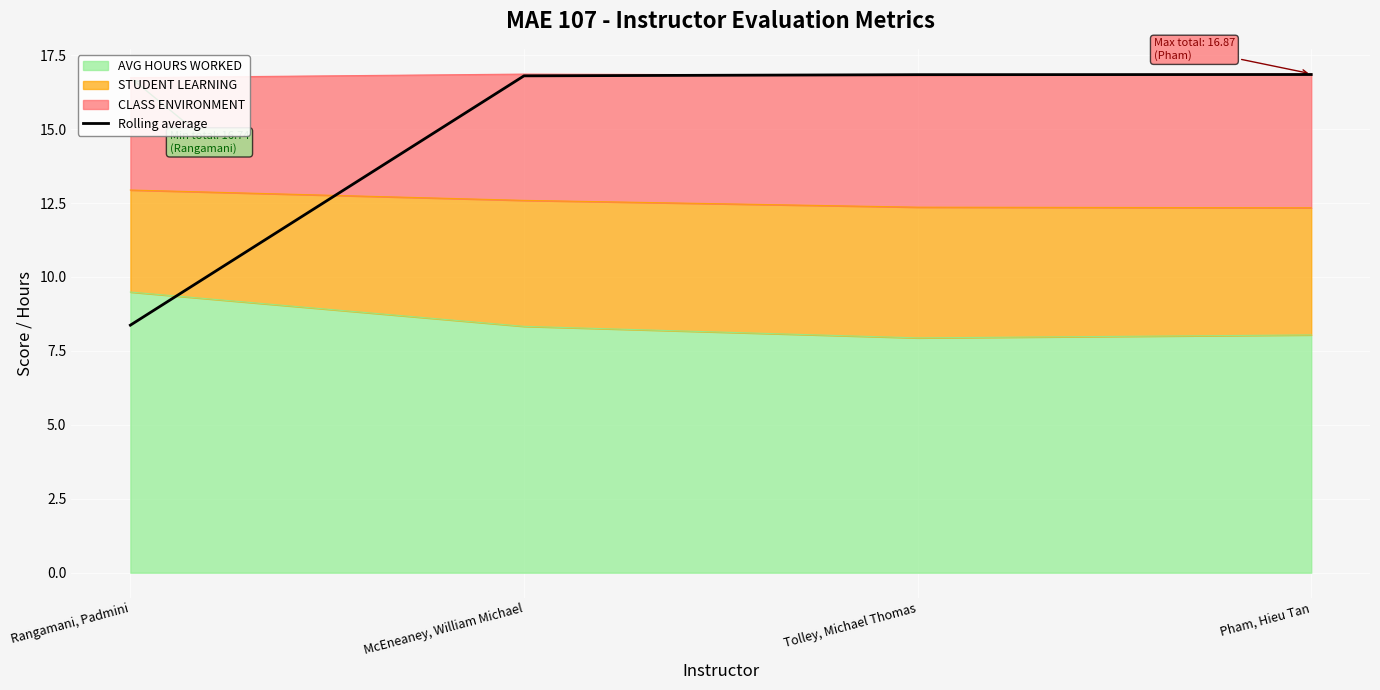

Count the number of categories in the chart.

4